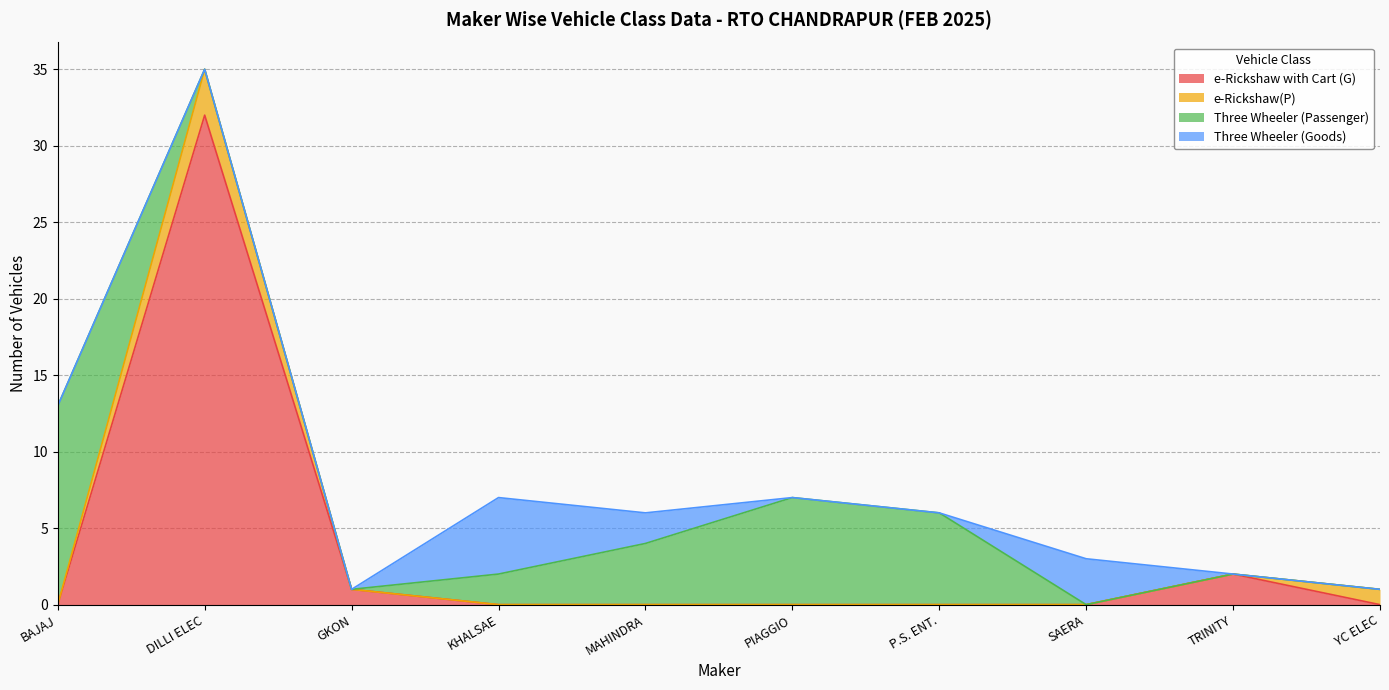

What is the average value of the e-Rickshaw with Cart (G) series?

4